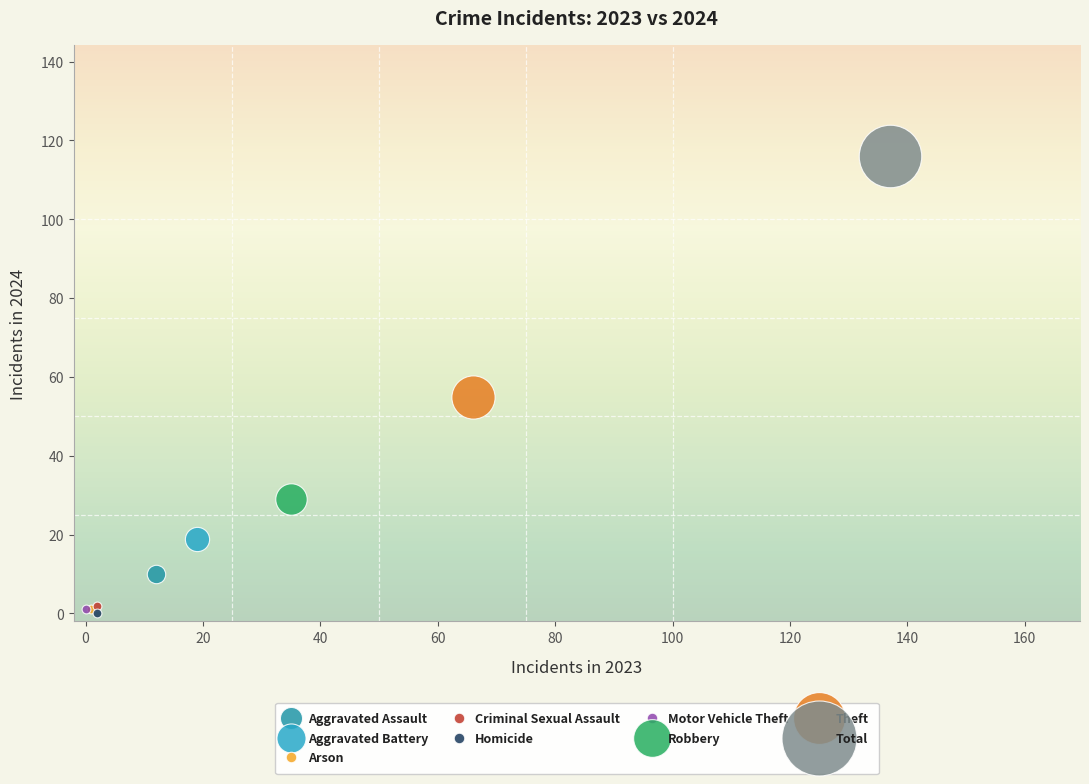

What are all the series names shown in the legend?

Aggravated Assault, Aggravated Battery, Arson, Criminal Sexual Assault, Homicide, Motor Vehicle Theft, Robbery, Theft, Total